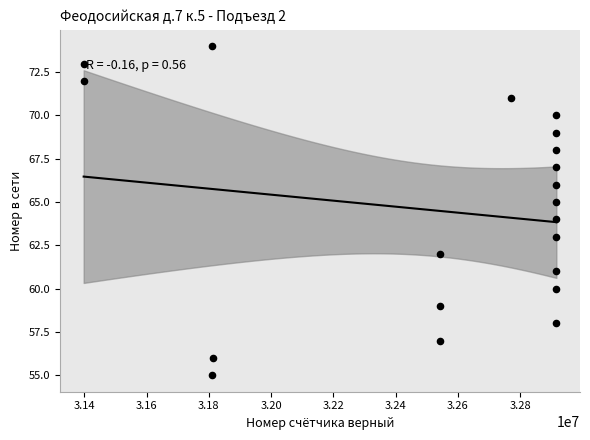

What is the range of X values (max minus min)?

1517736